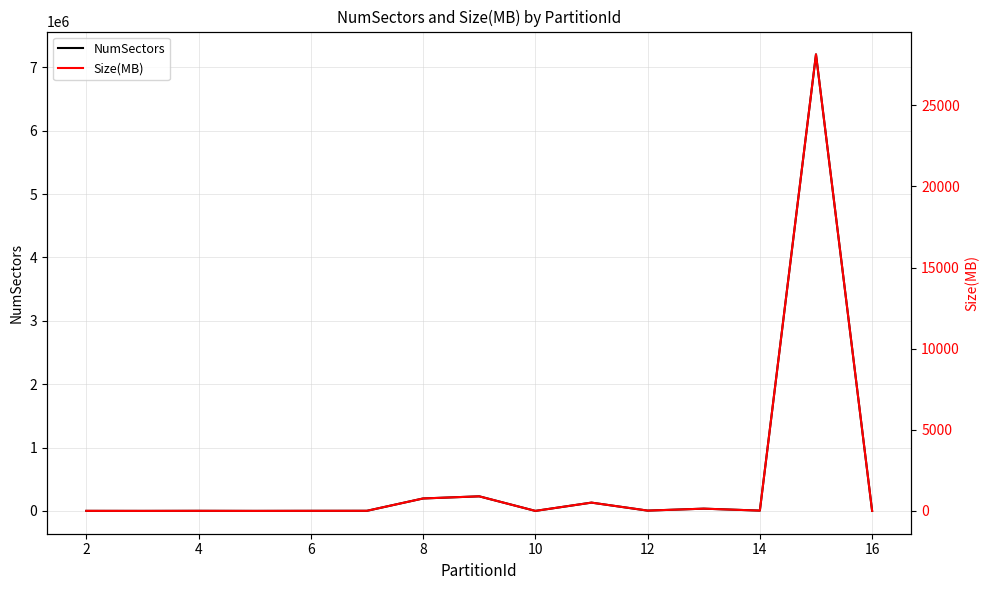

Where is the first local minimum for Size(MB)?

2